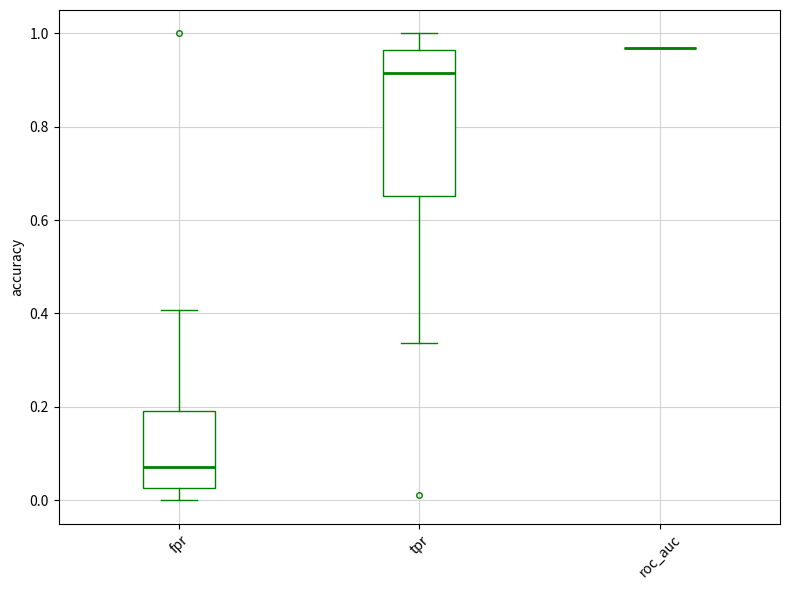

Reading left to right, transcribe this box plot: for each box, give where its median line is, the range the box spans, and where its two whiskers end, as read against the y-axis. The values are not printed on the chart, so give them approximately, as read against the axis.

fpr: median 0.08, box 0.02 to 0.20, whiskers 0.00 to 0.40
tpr: median 0.92, box 0.66 to 0.96, whiskers 0.34 to 1.00
roc_auc: box collapsed to a line at 0.96, whiskers 0.96 to 0.96